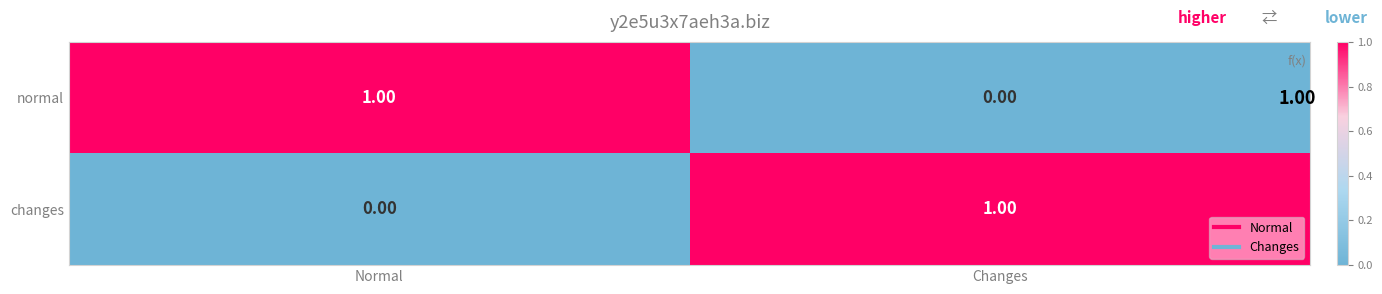

At which label is changes closest to 0?

Normal